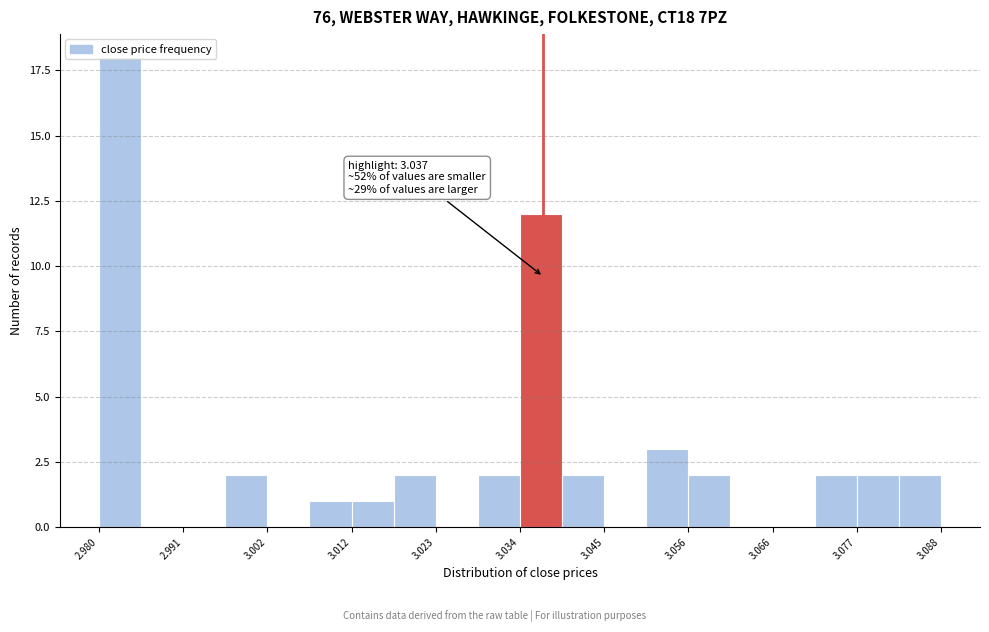

Read against the x-axis, roughly where is the centre of the tallest bar?

2.982